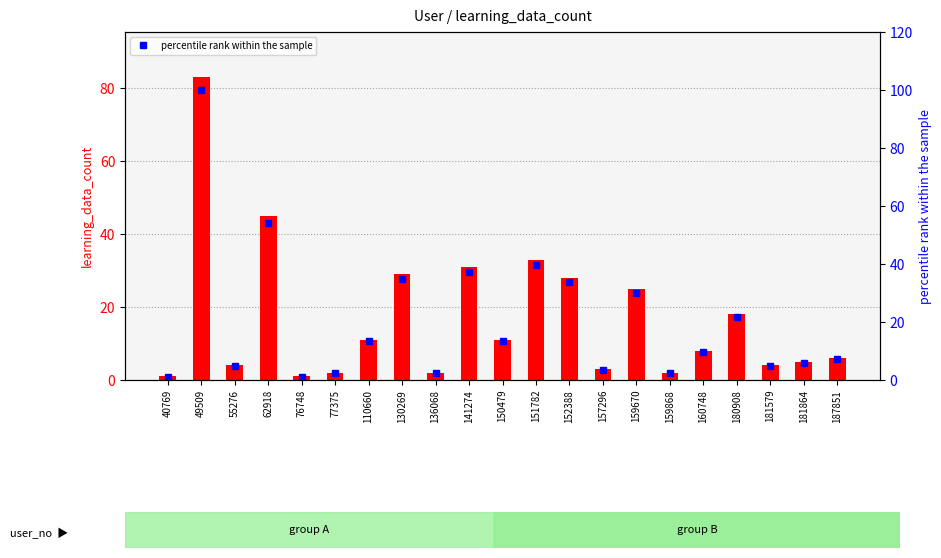

At which label does learning_data_count reach its minimum?

40769